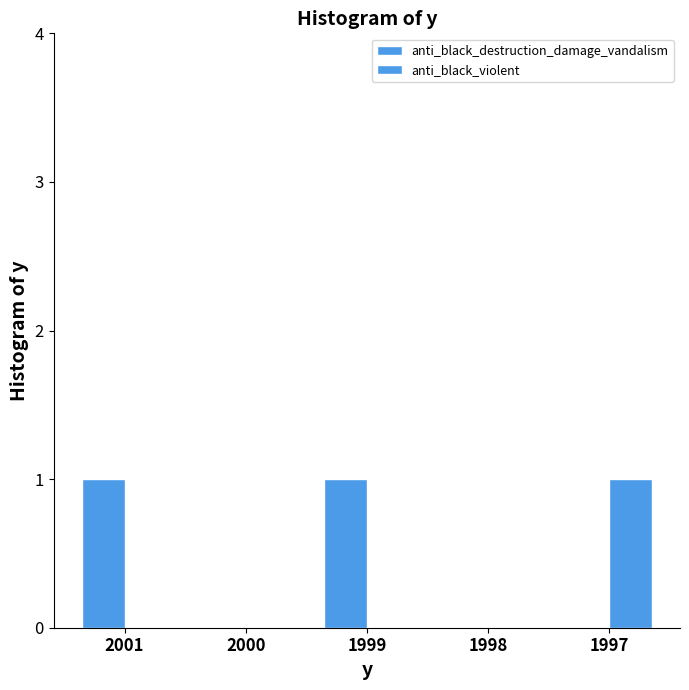

Is it true that anti_black_destruction_damage_vandalism equals 0 at 1998?

True